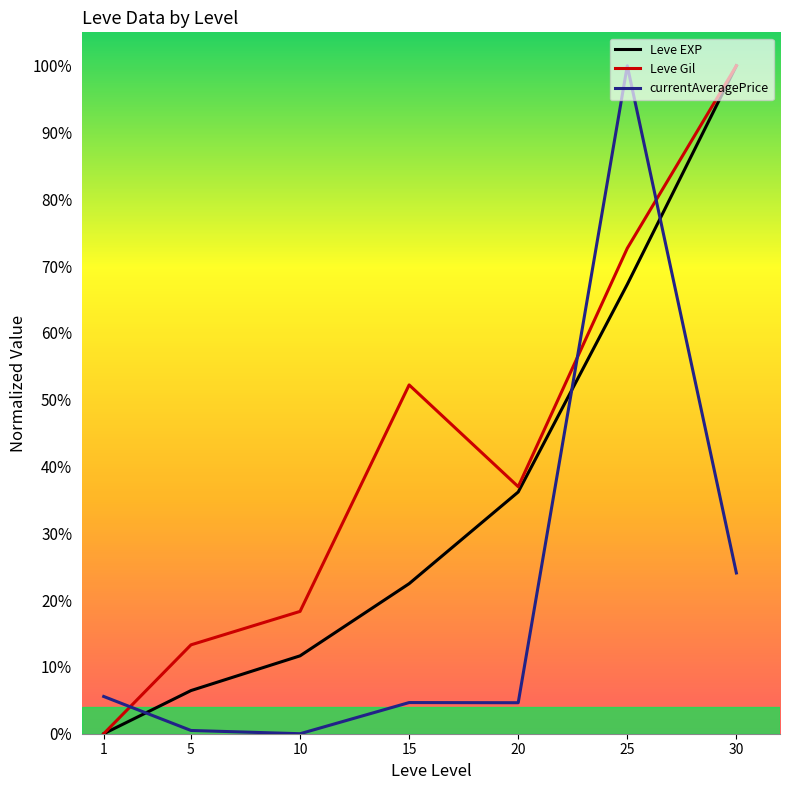

Reading left to right, extract all data points from this chart.

Leve EXP: 0.0	0.1	0.1	0.2	0.4	0.7	1.0
Leve Gil: 0.0	0.1	0.2	0.5	0.4	0.7	1.0
currentAveragePrice: 0.1	0.0	0.0	0.0	0.0	1.0	0.2